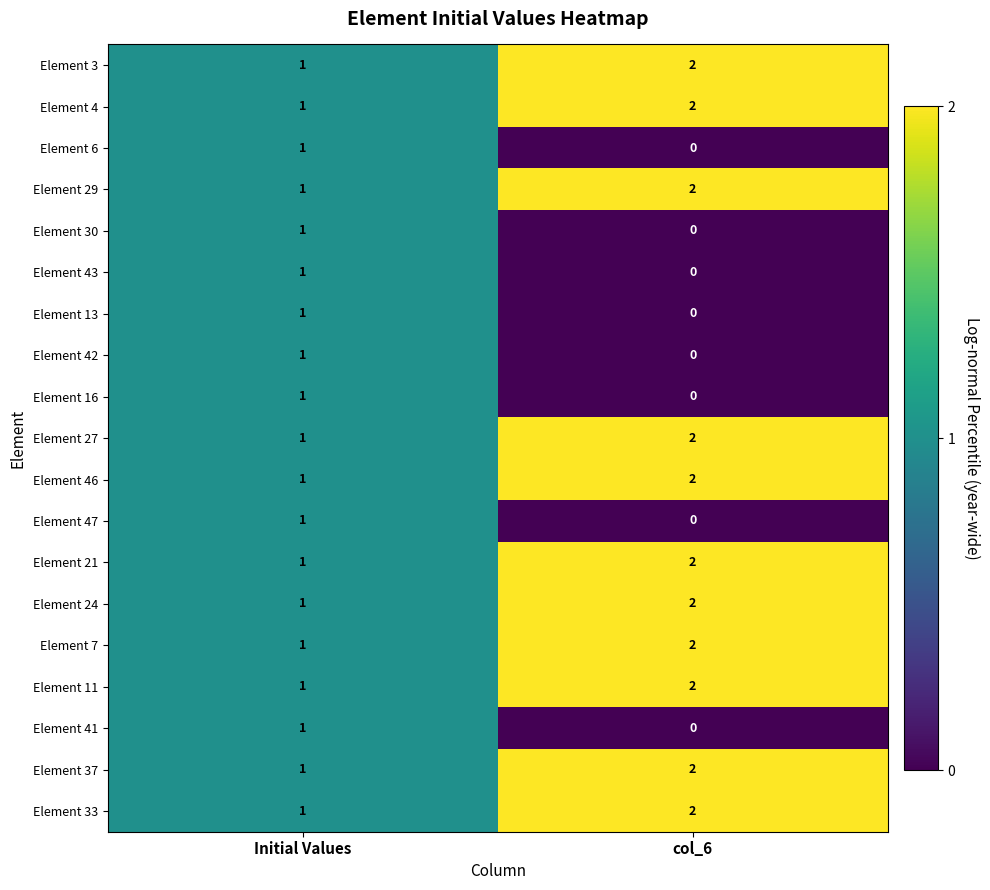

Which category has the highest value in the Element 42 series?

Initial Values